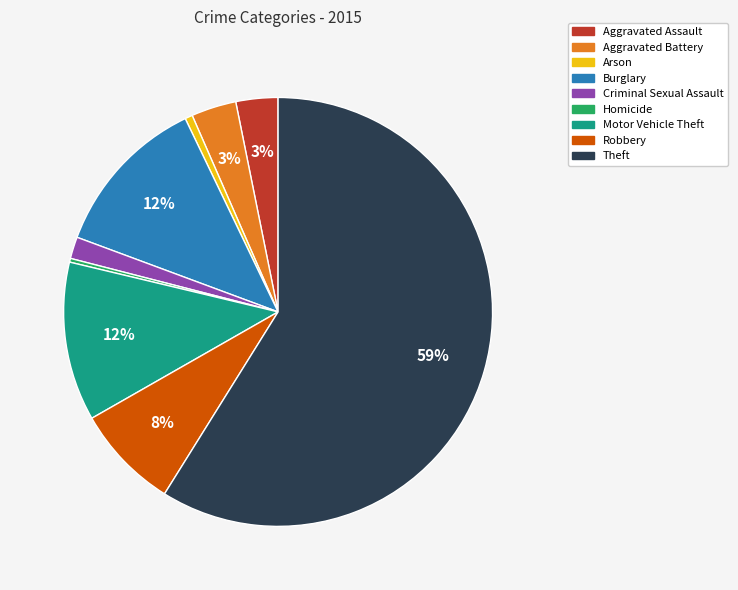

Which slice is the largest?

Theft